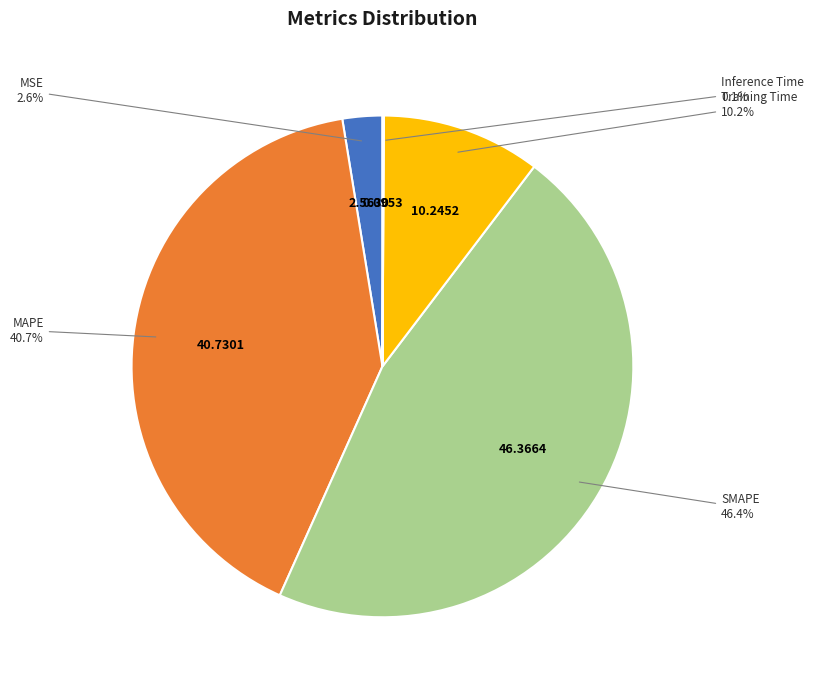

To the nearest percent, what is the difference between the largest and smallest slice percentages?

46%